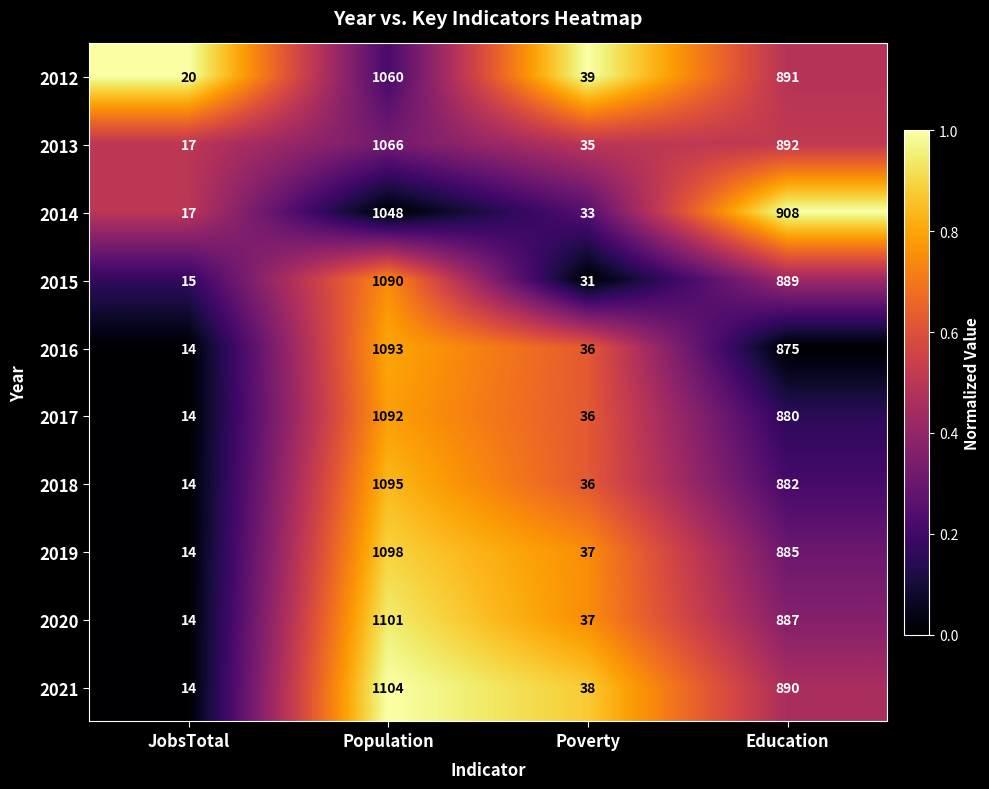

What is the total value across all series at Education?

8879